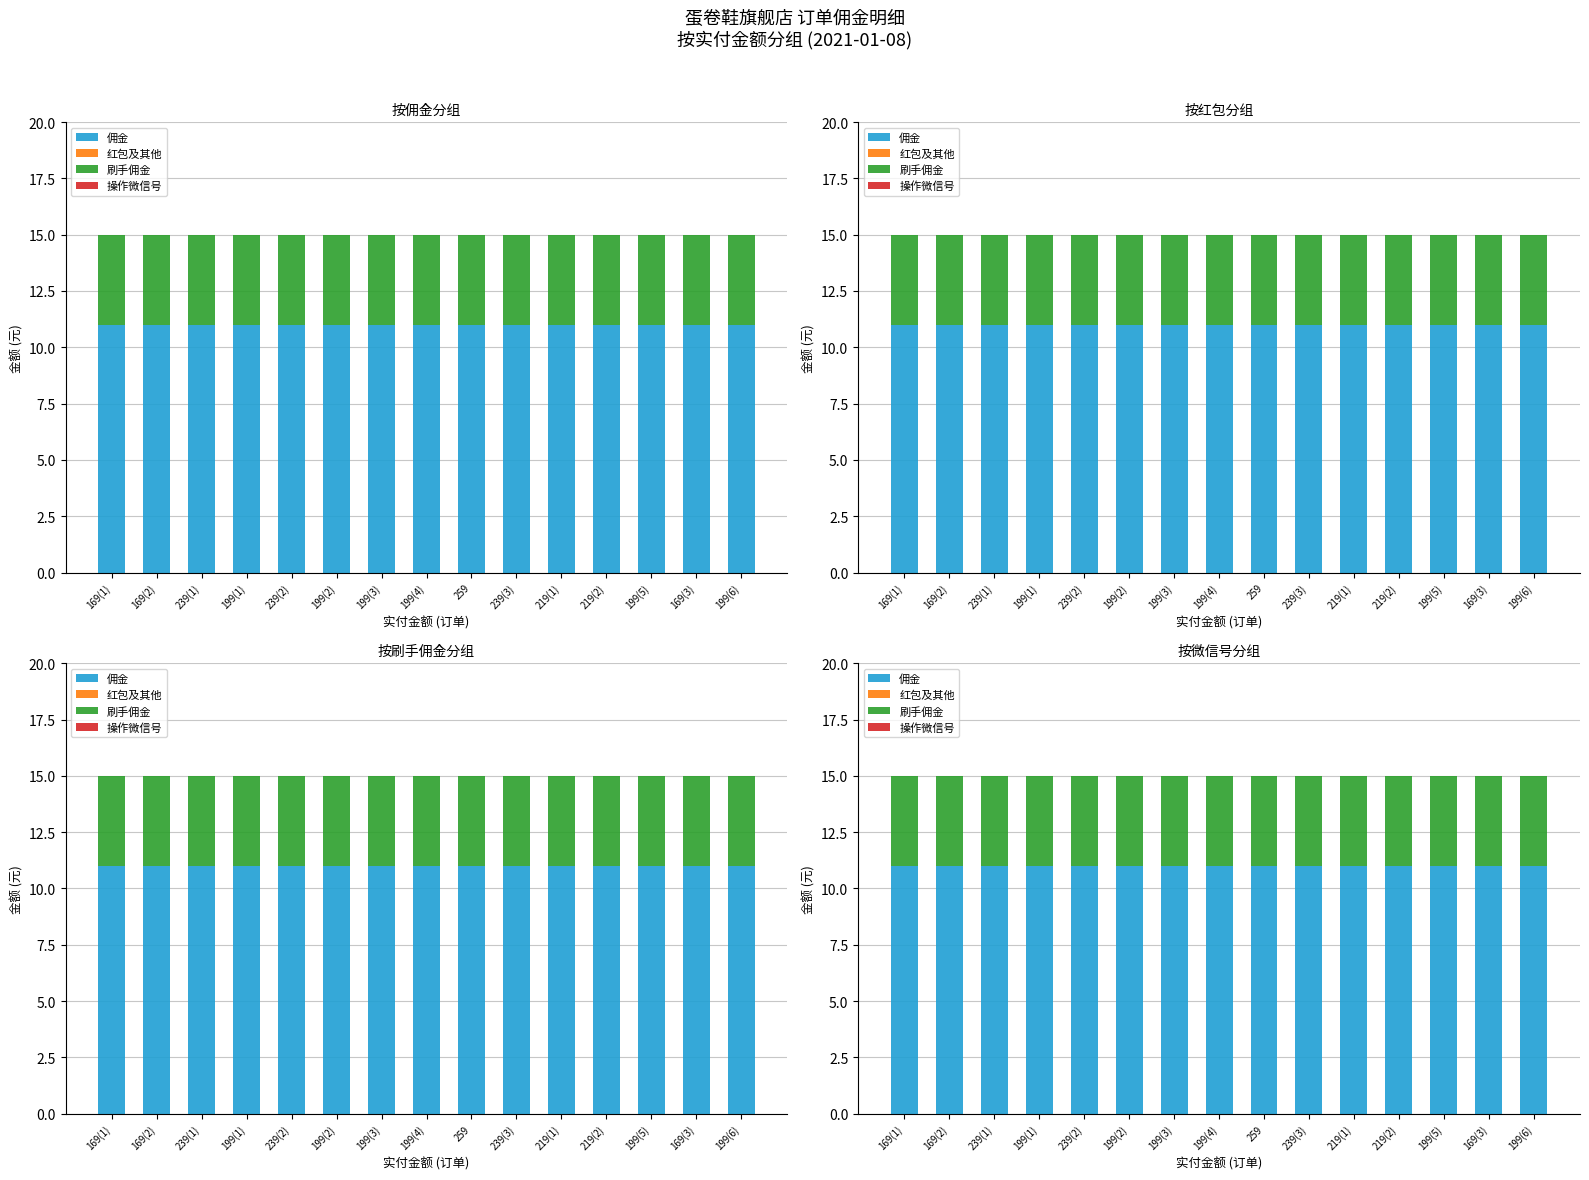

Reading left to right, extract all data points from this chart.

佣金: 11	11	11	11	11	11	11	11	11	11	11	11	11	11	11
红包及其他: 0	0	0	0	0	0	0	0	0	0	0	0	0	0	0
刷手佣金: 4	4	4	4	4	4	4	4	4	4	4	4	4	4	4
操作微信号: 0	0	0	0	0	0	0	0	0	0	0	0	0	0	0